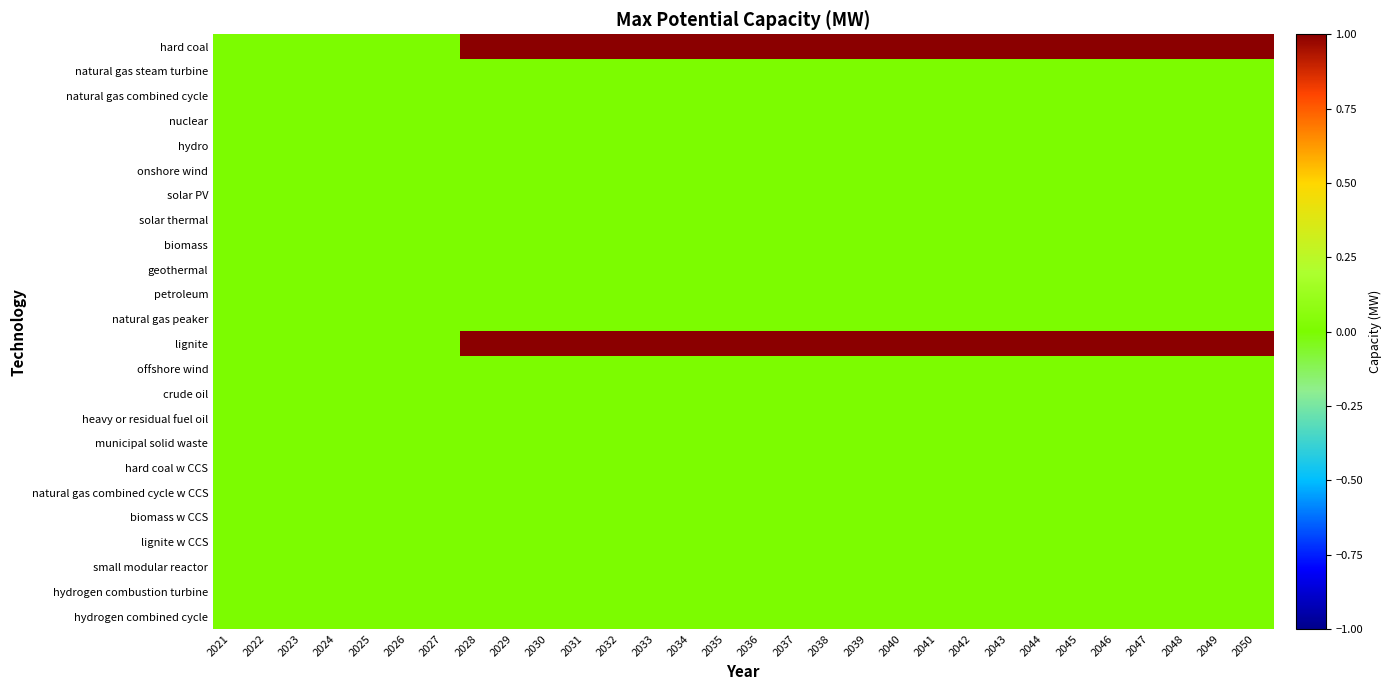

At which category does the chart reach its peak across all series?

2028